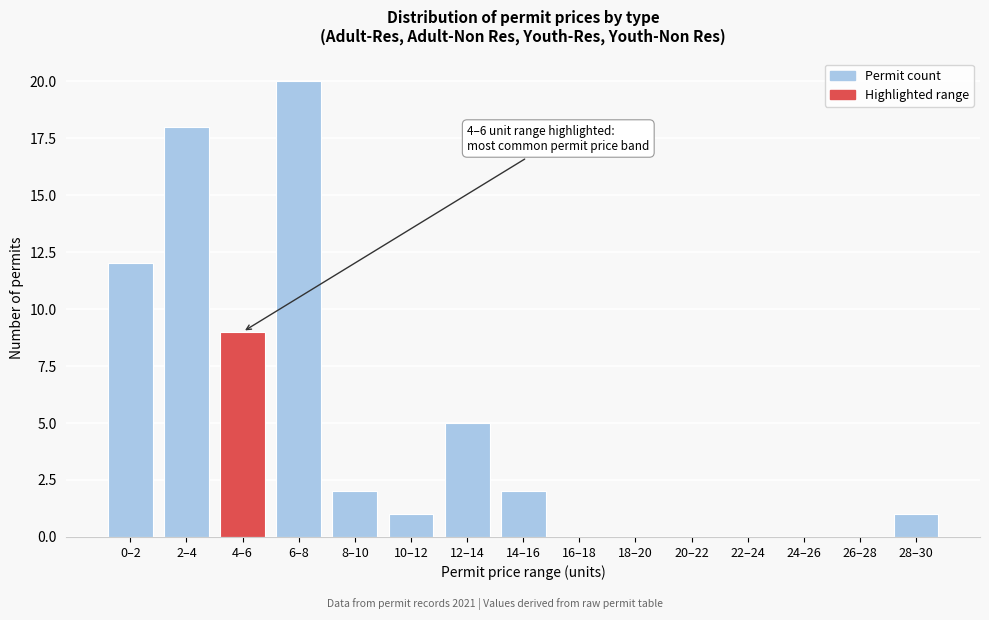

Reading right to left, extract all data points from this chart.

28–30=1	26–28=0	24–26=0	22–24=0	20–22=0	18–20=0	16–18=0	14–16=2	12–14=5	10–12=1	8–10=2	6–8=20	4–6=9	2–4=18	0–2=12